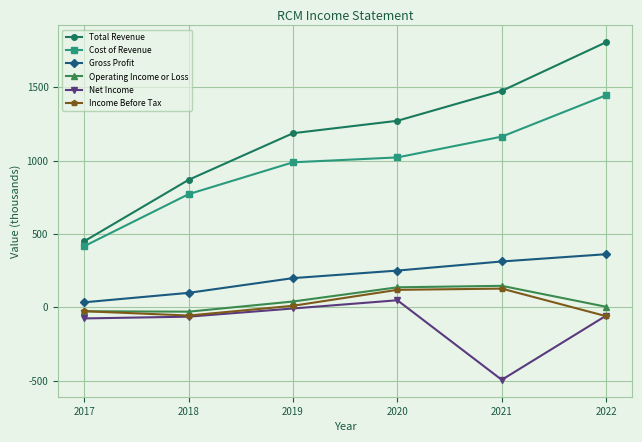

At which category is the sum across all series the highest?

2022